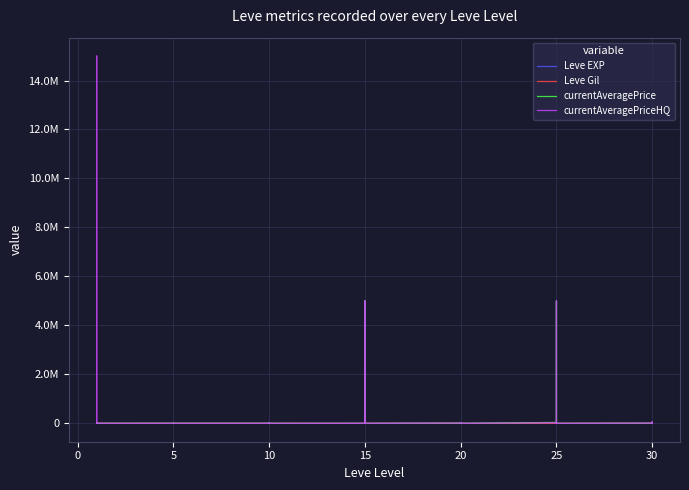

Which series changed the most between 15 and 9?

currentAveragePriceHQ